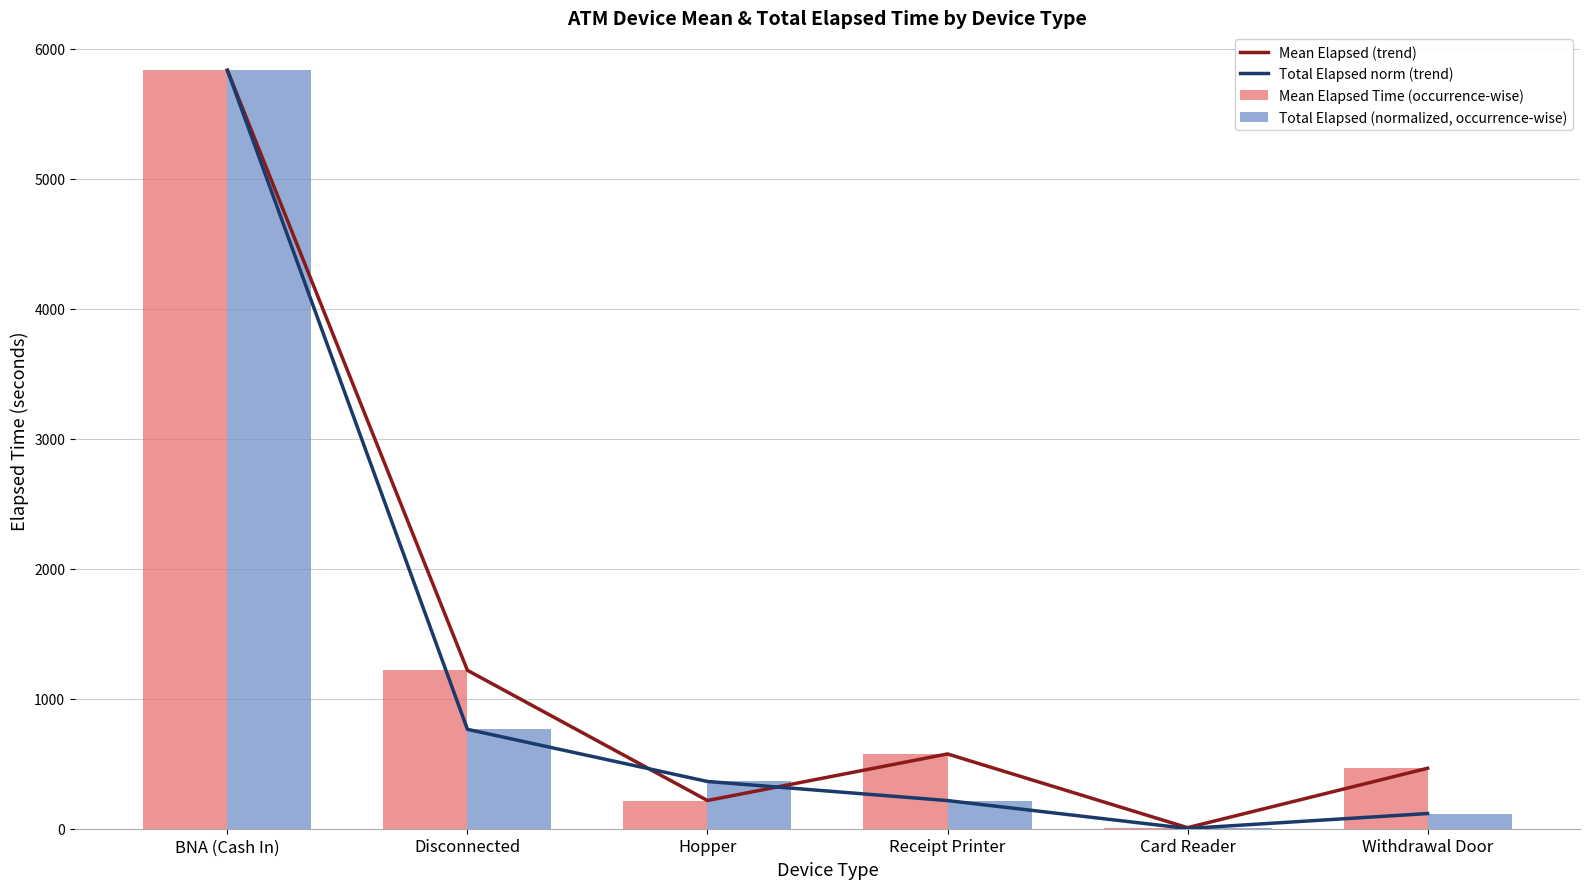

The Mean Elapsed (trend) series shows 108.0 at Hopper. True or false?

False